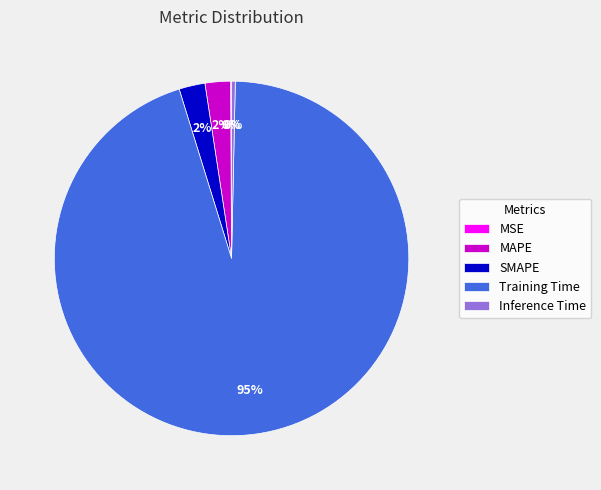

Between MAPE and Inference Time, which is larger?

MAPE